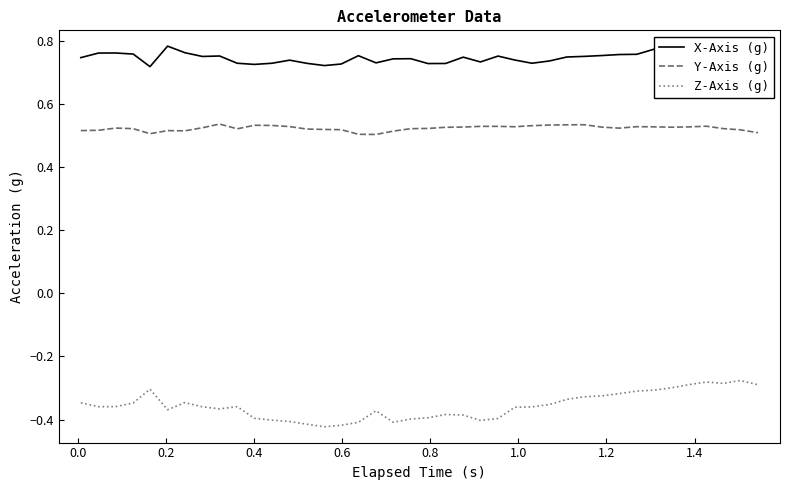

Rank the series by their maximum value, from lowest to highest.

Z-Axis (g), Y-Axis (g), X-Axis (g)